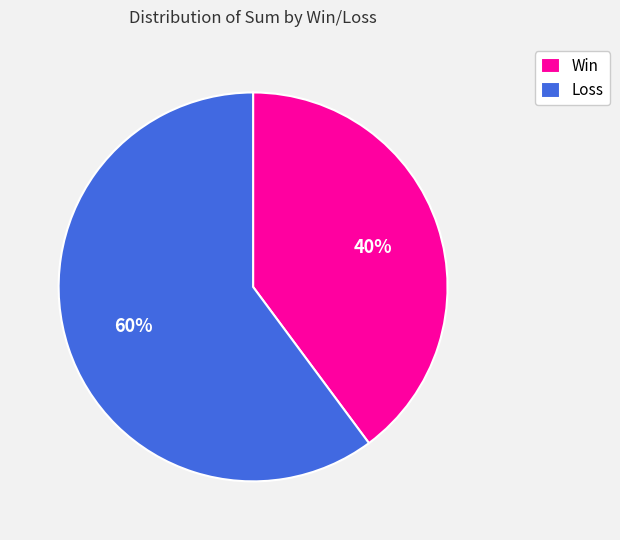

Approximately how many times larger is the value at Loss compared to Win?

1.5